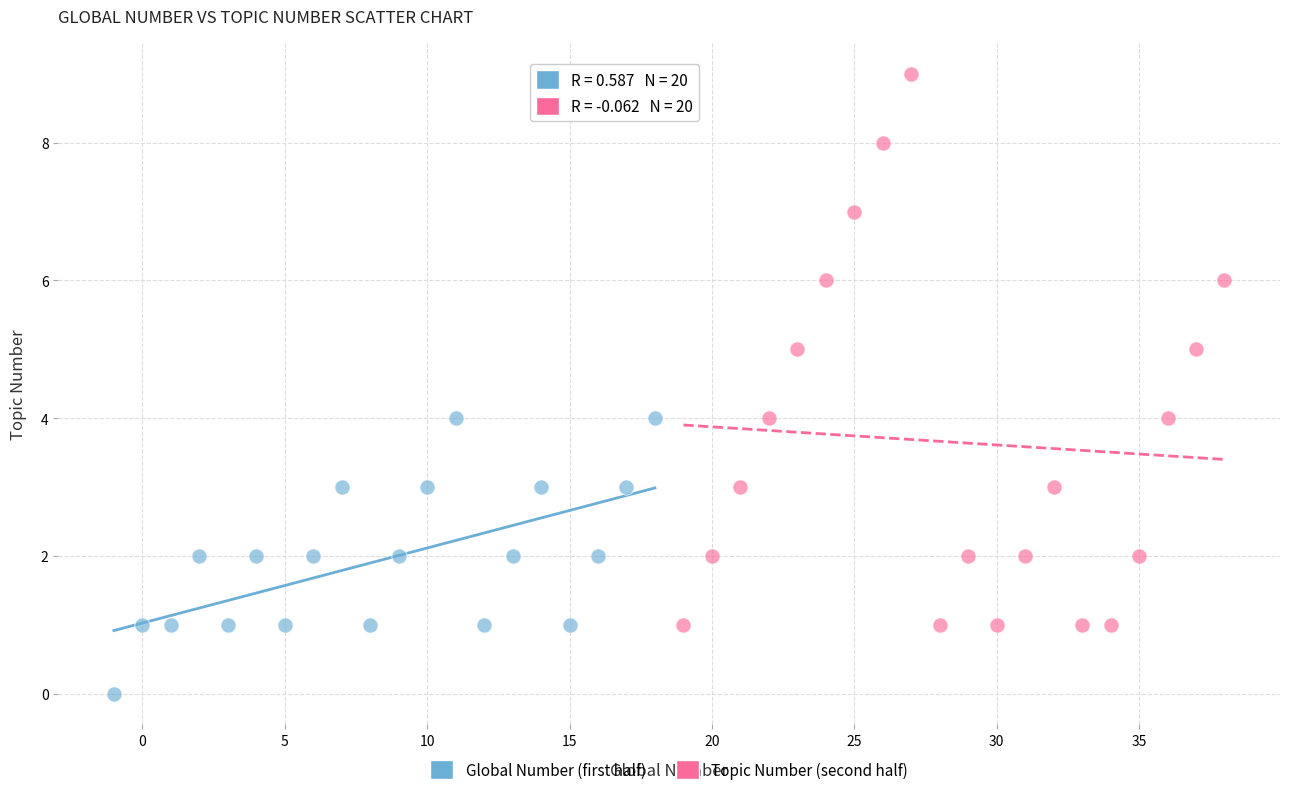

What are all the series names shown in the legend?

Global Number (first half), Topic Number (second half)